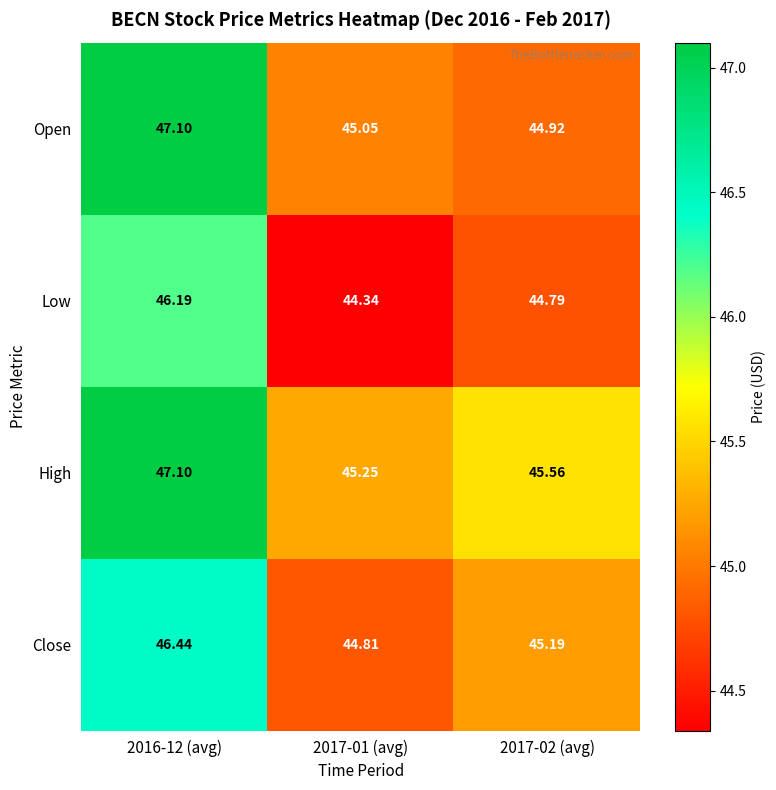

Which series has the widest spread of values?

Open